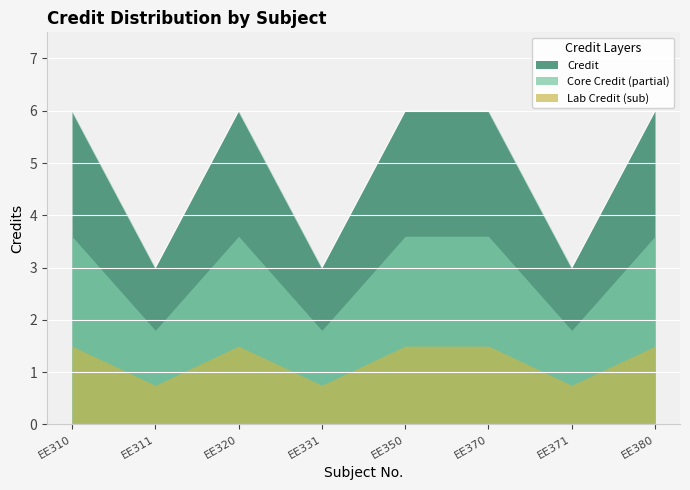

Which category has the highest value across all series?

EE310